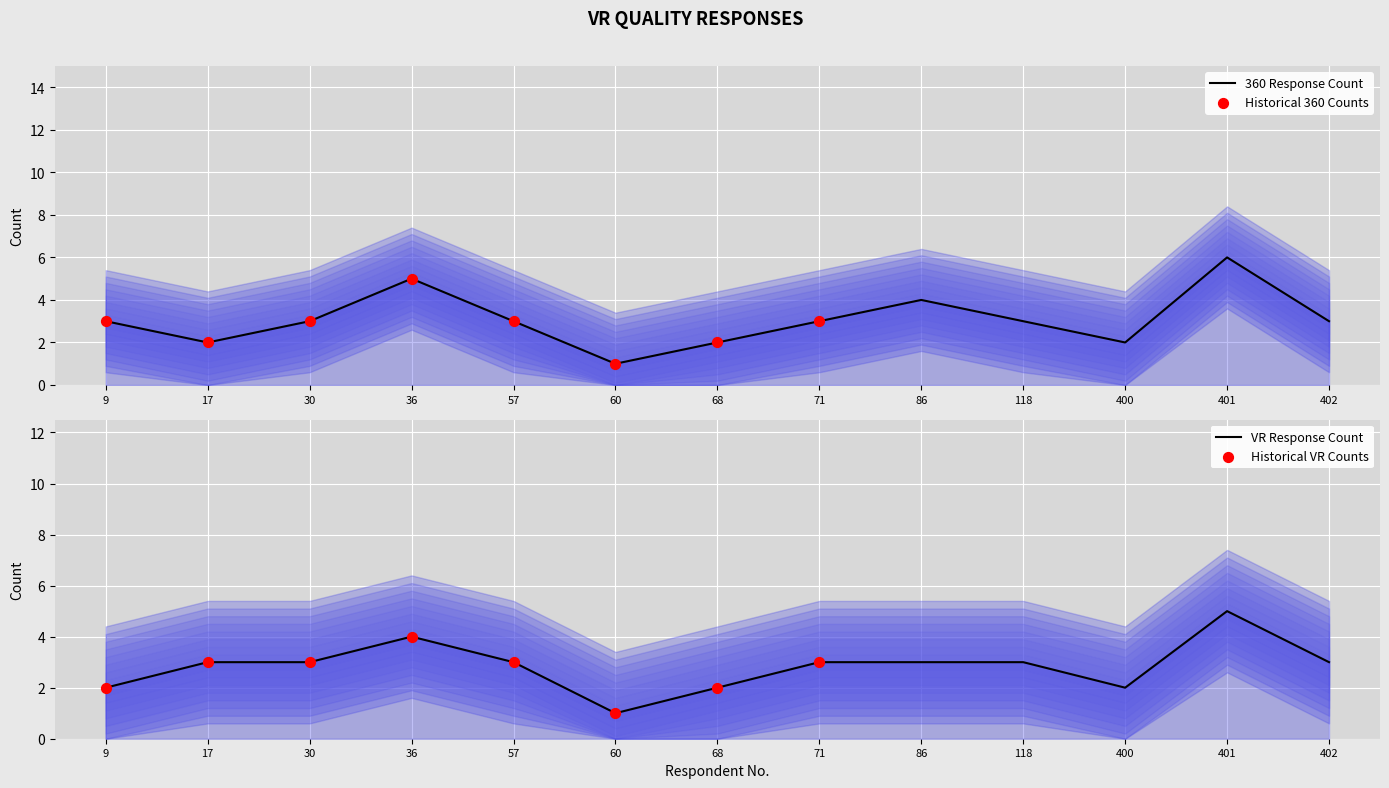

Which series reaches the minimum Y coordinate?

360 count